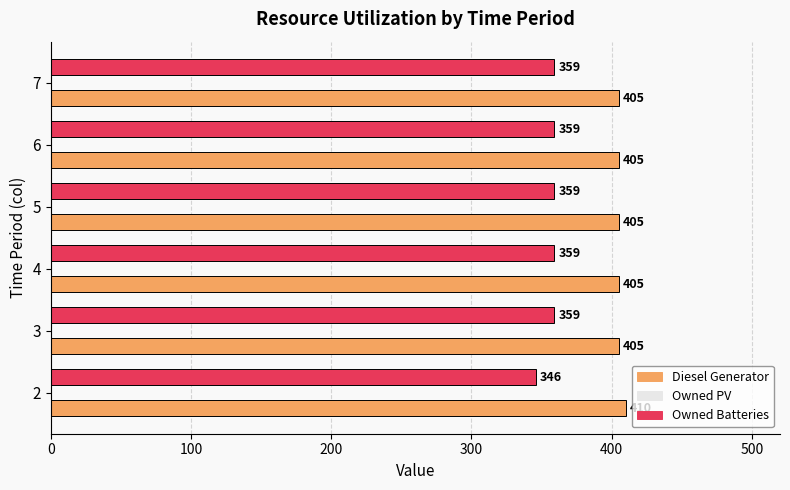

At how many categories does at least one series exceed 348?

6